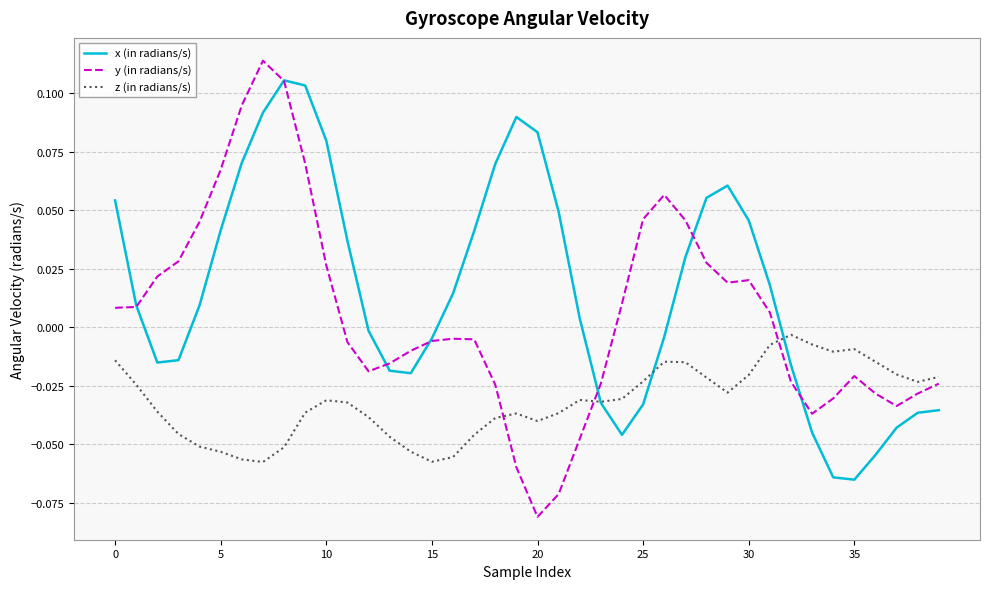

Rank the series by their average value, from lowest to highest.

z (in radians/s), y (in radians/s), x (in radians/s)